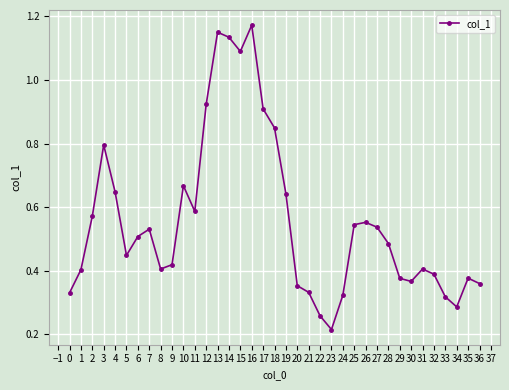

Which has a higher value, 0 or 28?

28